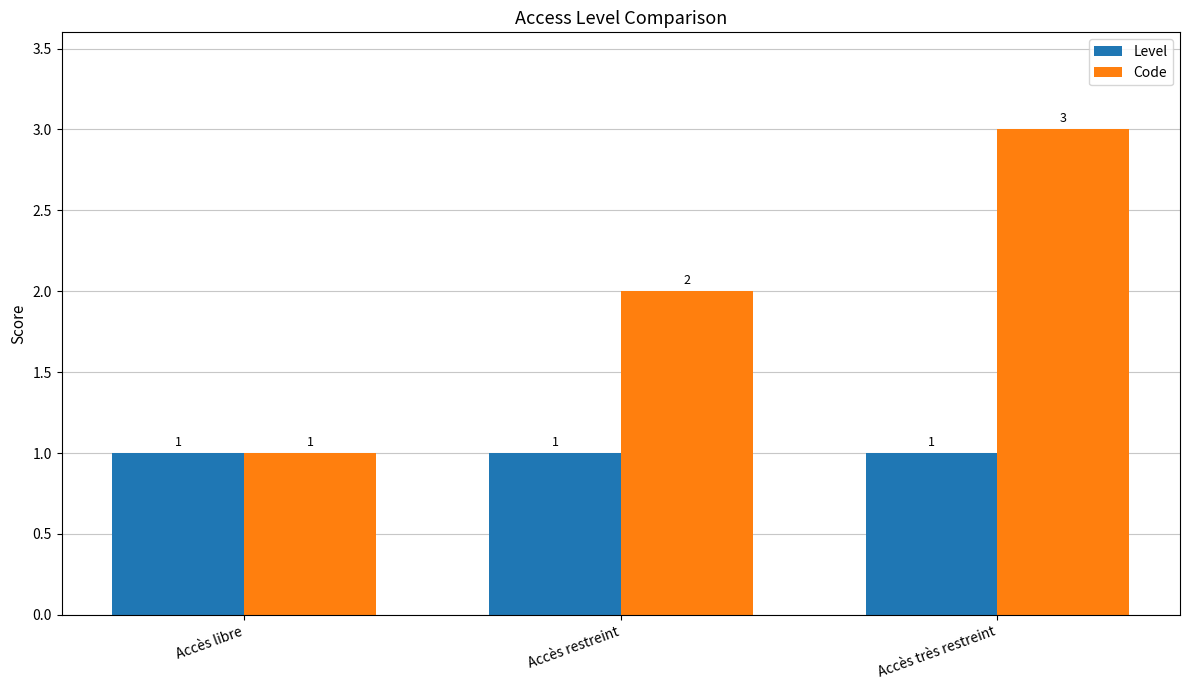

Is the value of Code at Accès restreint greater than the value of Level at Accès très restreint?

Yes